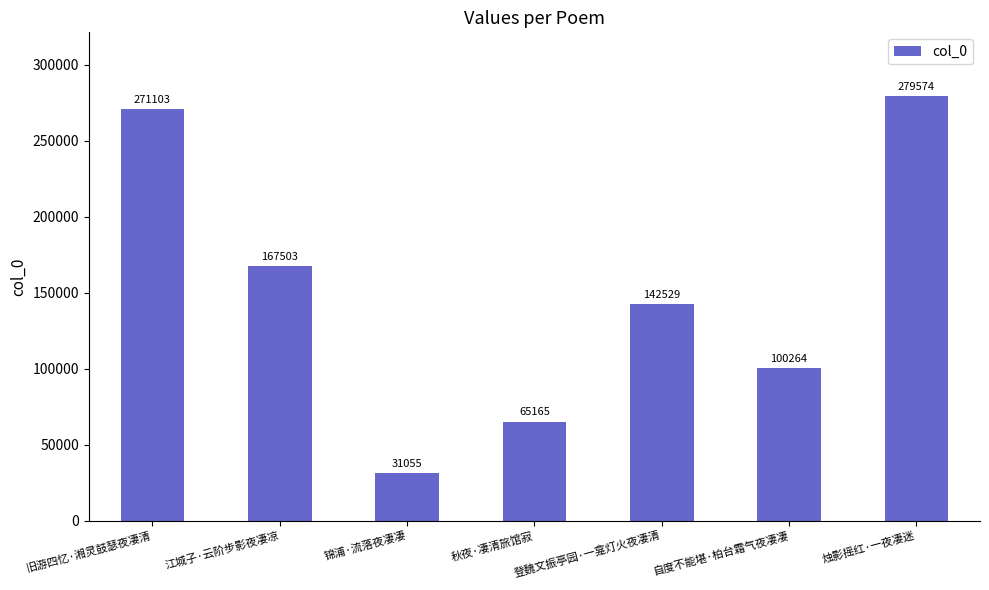

How many bars are there in total?

7